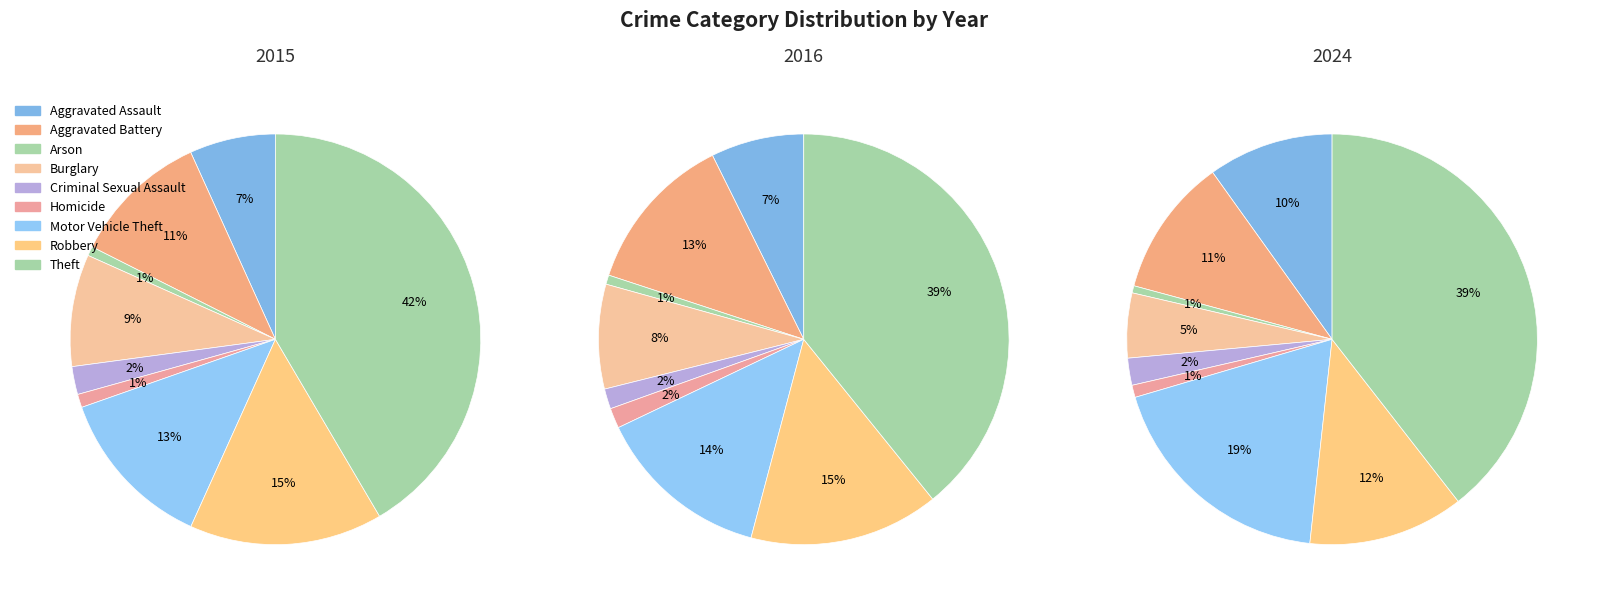

Count the number of slices in the pie.

9